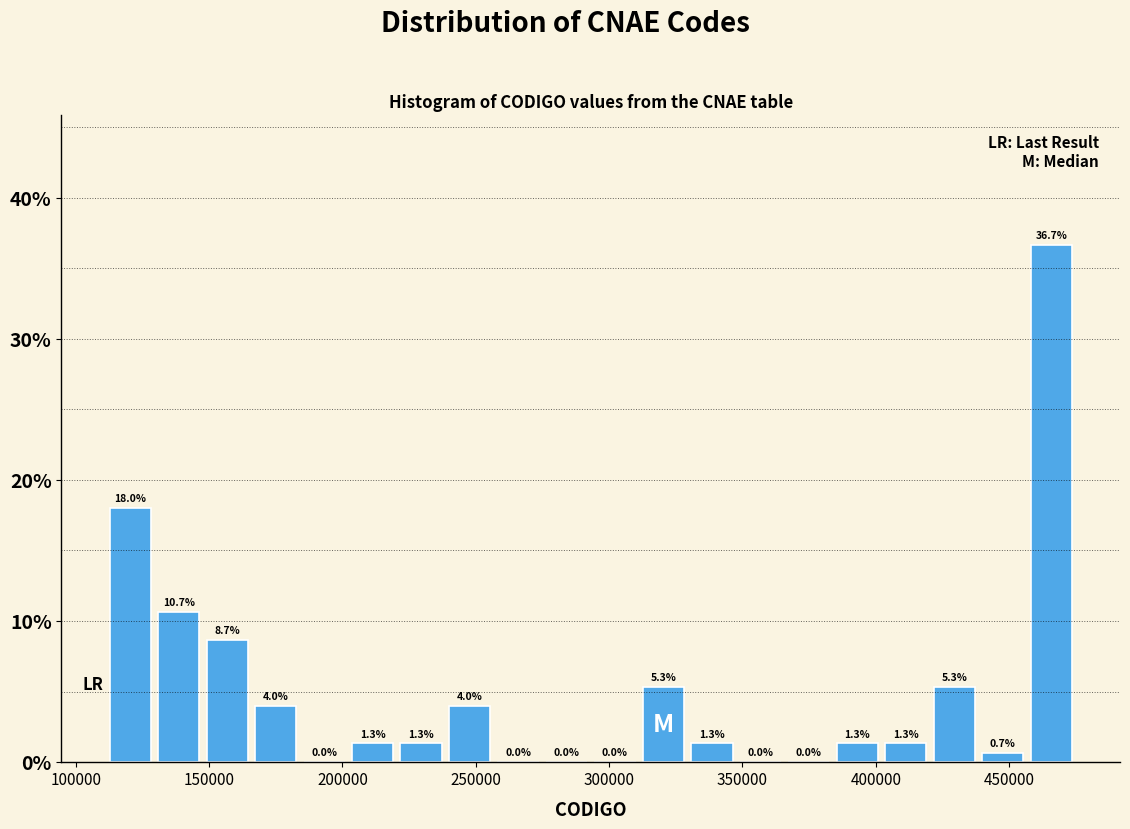

Read against the x-axis, roughly where is the centre of the tallest bar?

465000